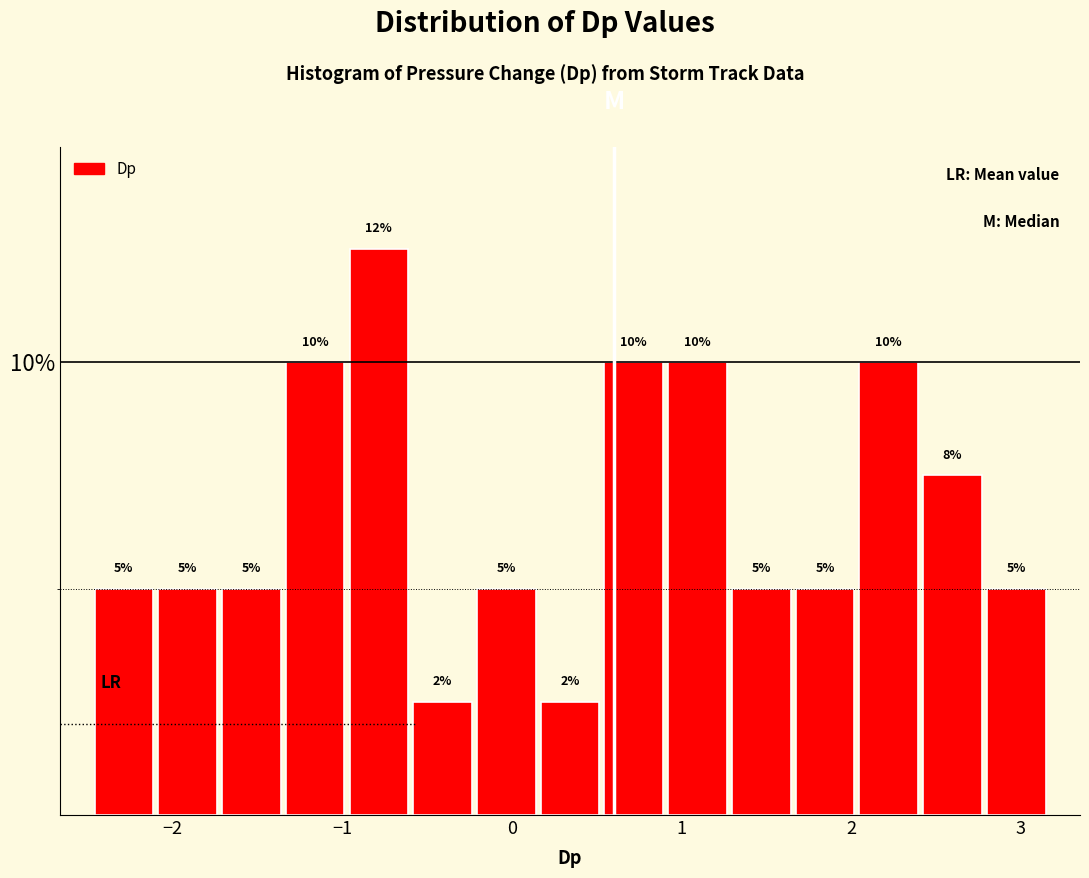

Read against the x-axis, roughly where is the centre of the tallest bar?

-0.8